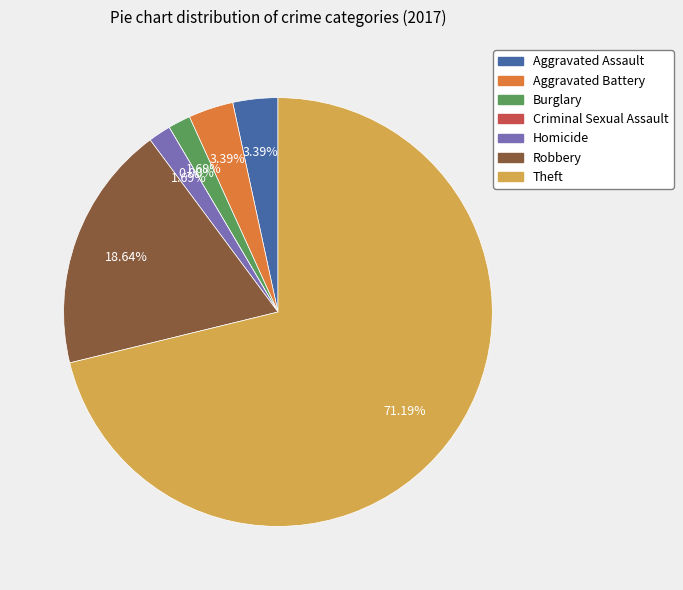

Rank the categories by value from lowest to highest.

Criminal Sexual Assault, Burglary, Homicide, Aggravated Assault, Aggravated Battery, Robbery, Theft